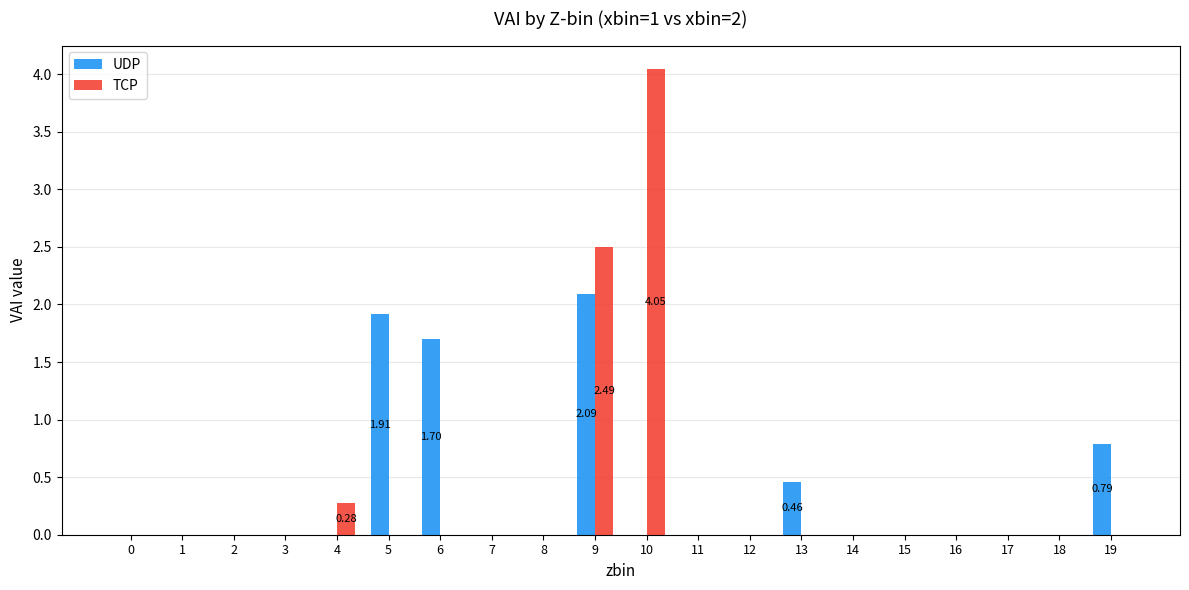

Is the value of UDP at 6 greater than the value of TCP at 2?

Yes